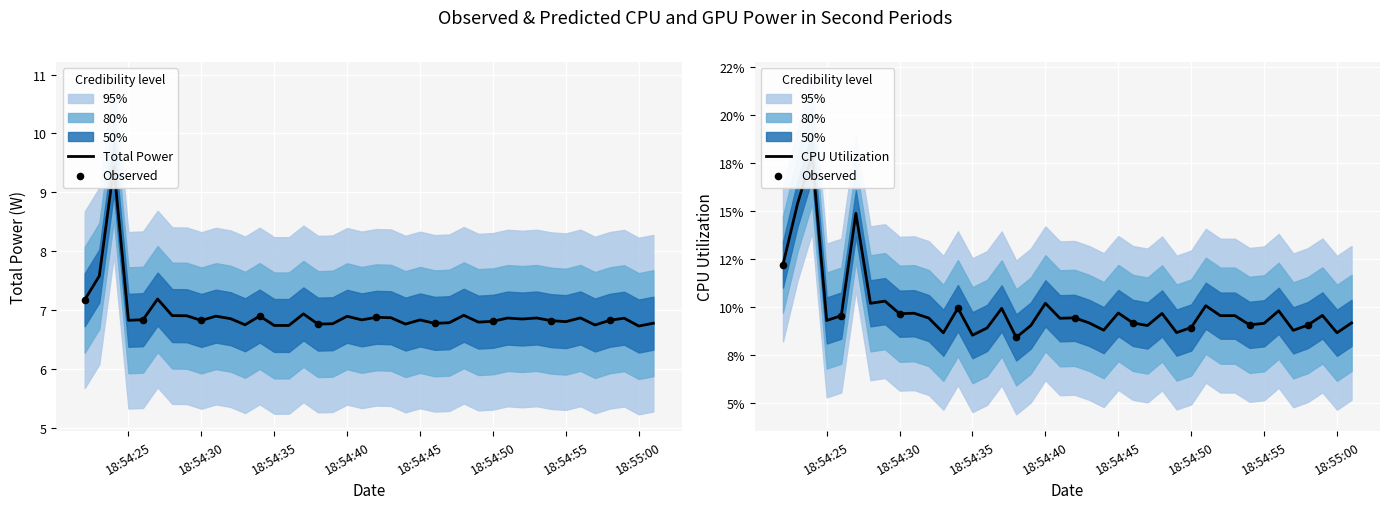

Which series reaches the maximum Y coordinate?

Total Power